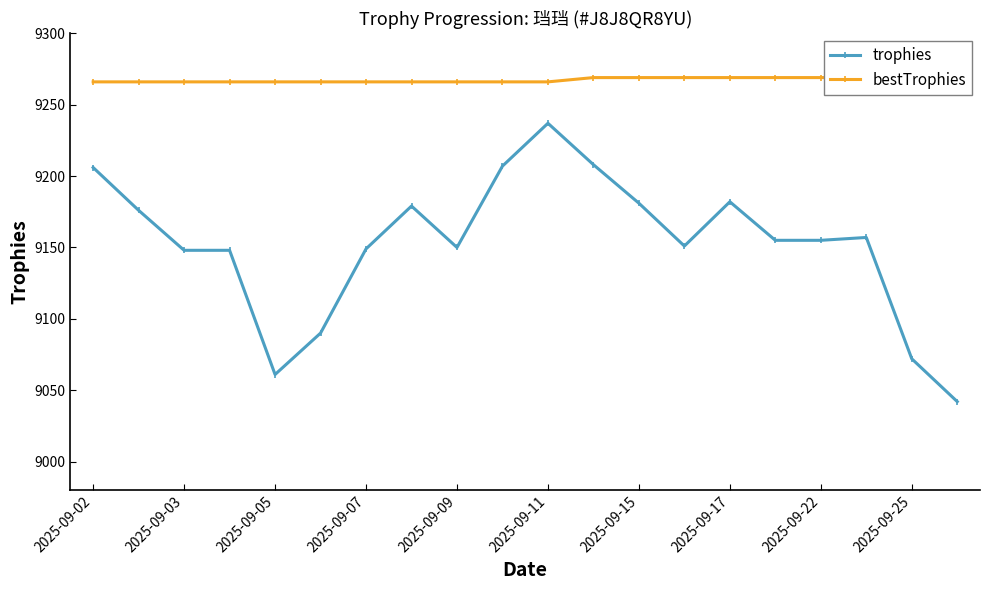

Reading left to right, extract all data points from this chart.

trophies: 9206	9176	9148	9148	9061	9090	9149	9179	9150	9207	9237	9208	9181	9151	9182	9155	9155	9157	9072	9042
bestTrophies: 9266	9266	9266	9266	9266	9266	9266	9266	9266	9266	9266	9269	9269	9269	9269	9269	9269	9269	9269	9269